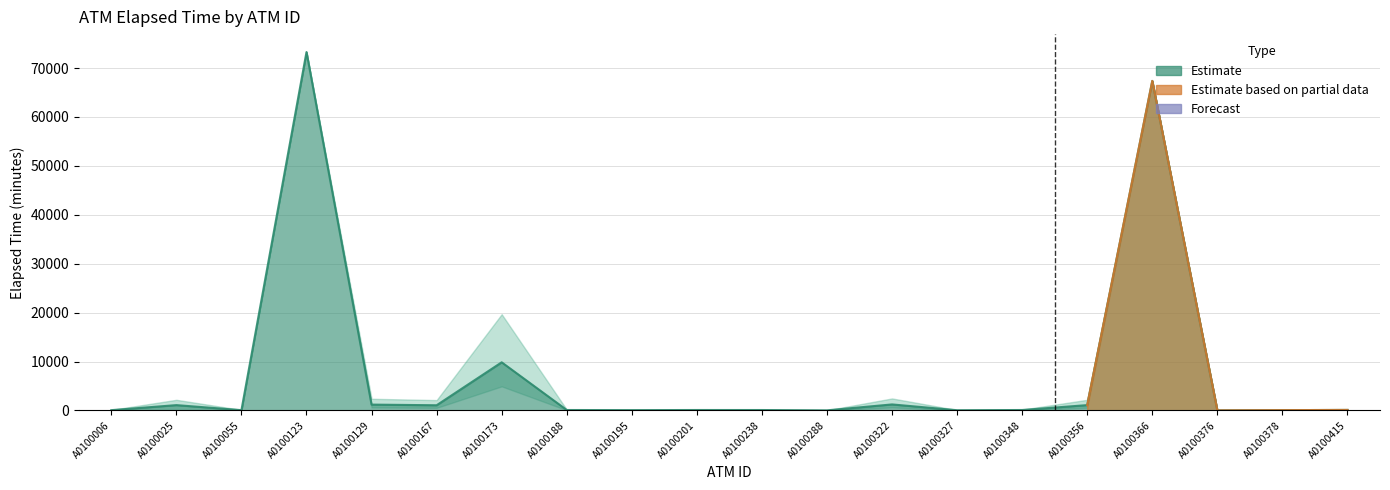

At which label is mean_elapsed closest to 36635?

A0100173